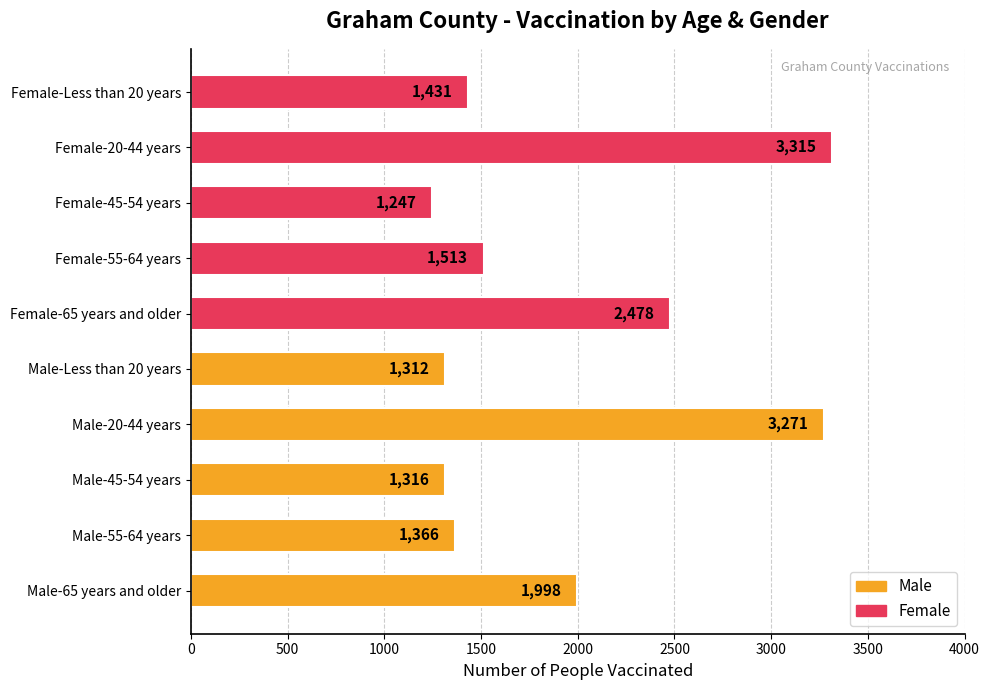

What is the difference between the second highest and minimum values?

2024